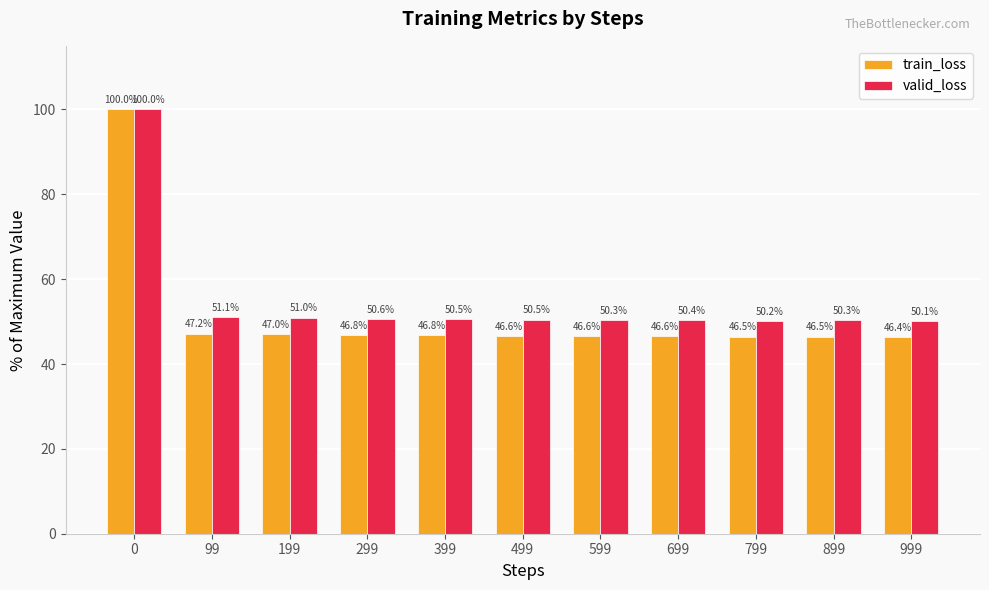

Reading right to left, what are all the values shown in this chart?

train_loss: 999=46.4	899=46.5	799=46.5	699=46.6	599=46.6	499=46.6	399=46.8	299=46.8	199=47.0	99=47.2	0=100.0
valid_loss: 999=50.1	899=50.3	799=50.2	699=50.4	599=50.3	499=50.5	399=50.5	299=50.6	199=51.0	99=51.1	0=100.0